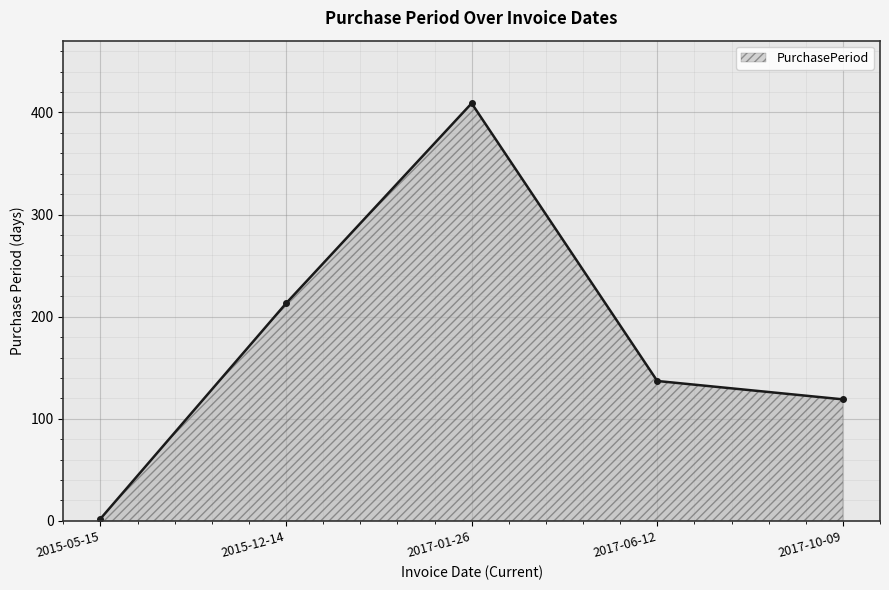

What is the label of the 1st point from the left?

2015-05-15